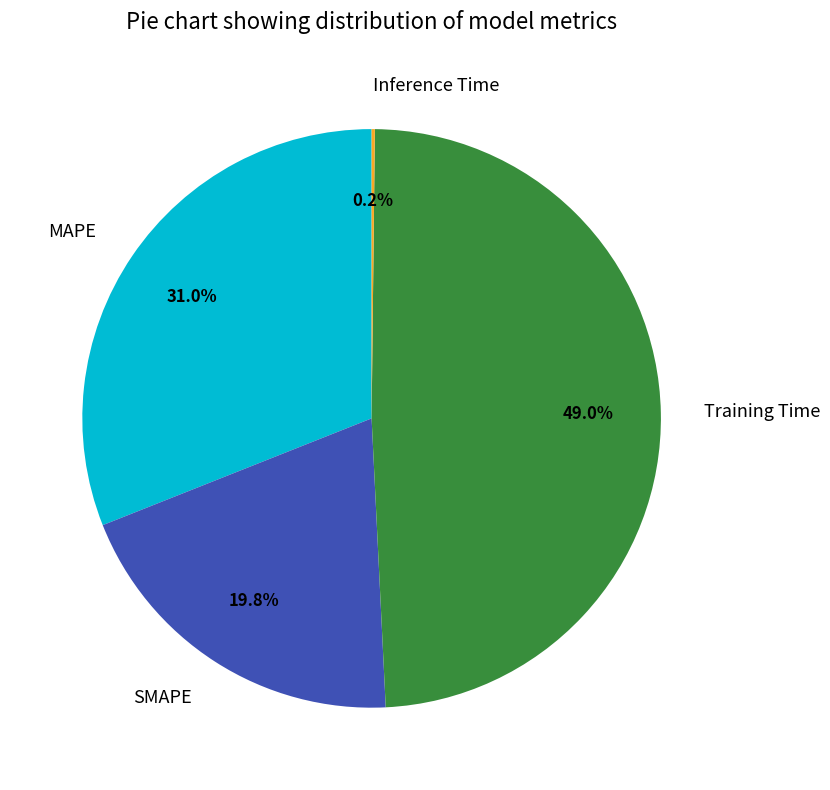

The SMAPE slice represents 7% of the pie. True or false?

False